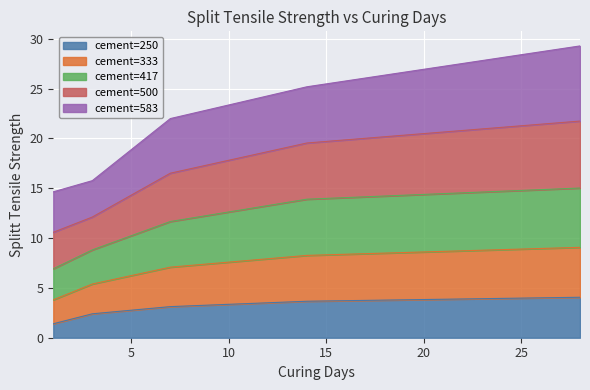

What is the highest value of the cement=250 series?

4.1